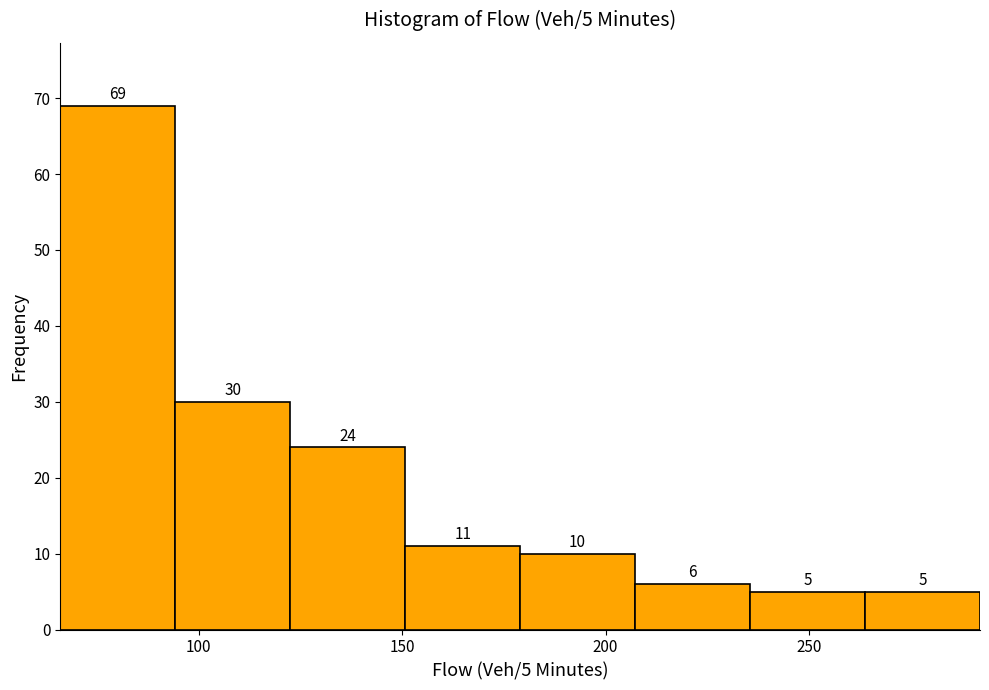

Over which range of the x-axis is the bar tallest?

65 to 95